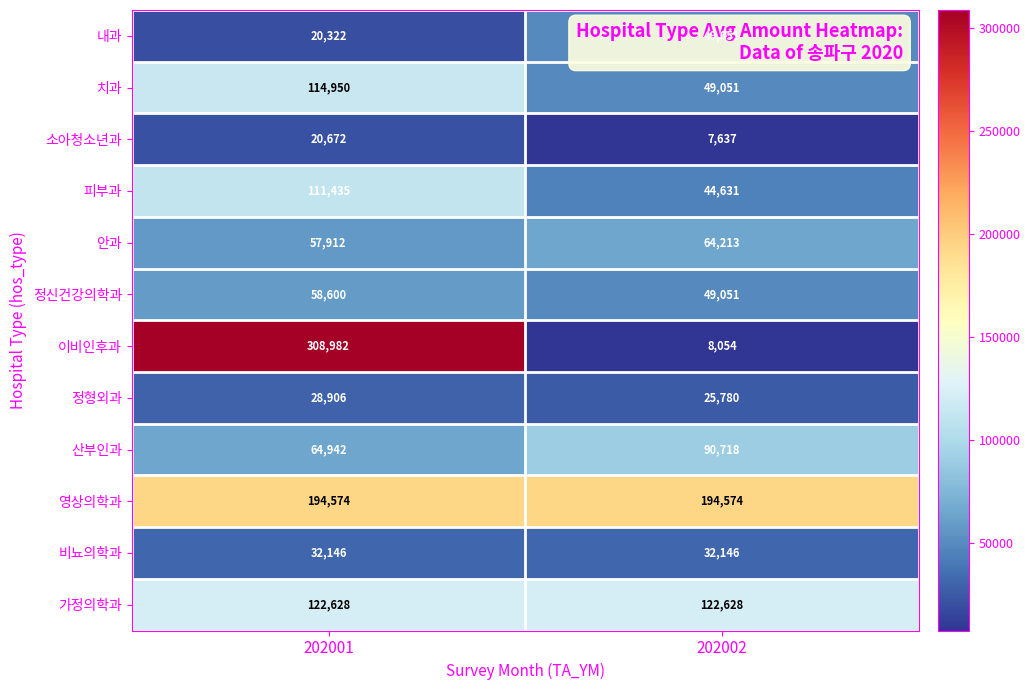

List the series in order of their peak value, lowest first.

소아청소년과, 정형외과, 비뇨의학과, 내과, 정신건강의학과, 안과, 산부인과, 피부과, 치과, 가정의학과, 영상의학과, 이비인후과